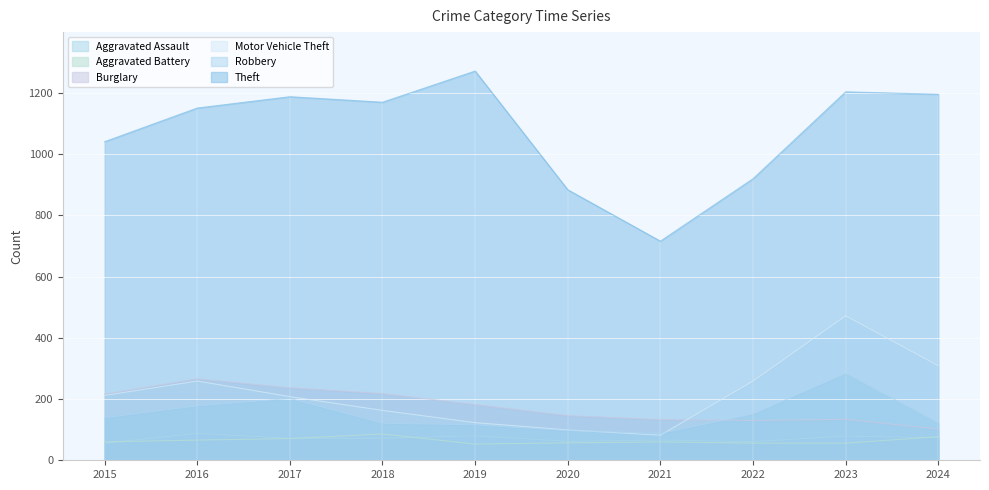

Reading left to right, list all the values displayed in this chart.

Aggravated Assault: 56	88	72	72	80	62	66	61	79	74
Aggravated Battery: 60	66	71	86	53	57	60	56	56	77
Burglary: 216	266	237	218	182	146	133	130	134	102
Motor Vehicle Theft: 212	259	208	163	123	99	82	259	472	309
Robbery: 139	178	202	121	116	97	88	151	284	122
Theft: 1041	1151	1188	1170	1272	884	716	920	1204	1196